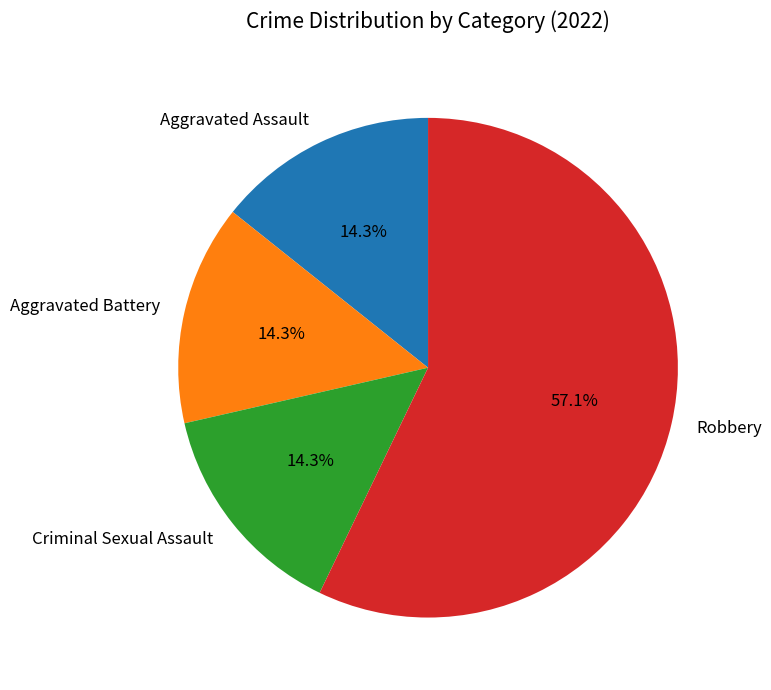

Which category accounts for the majority?

Robbery